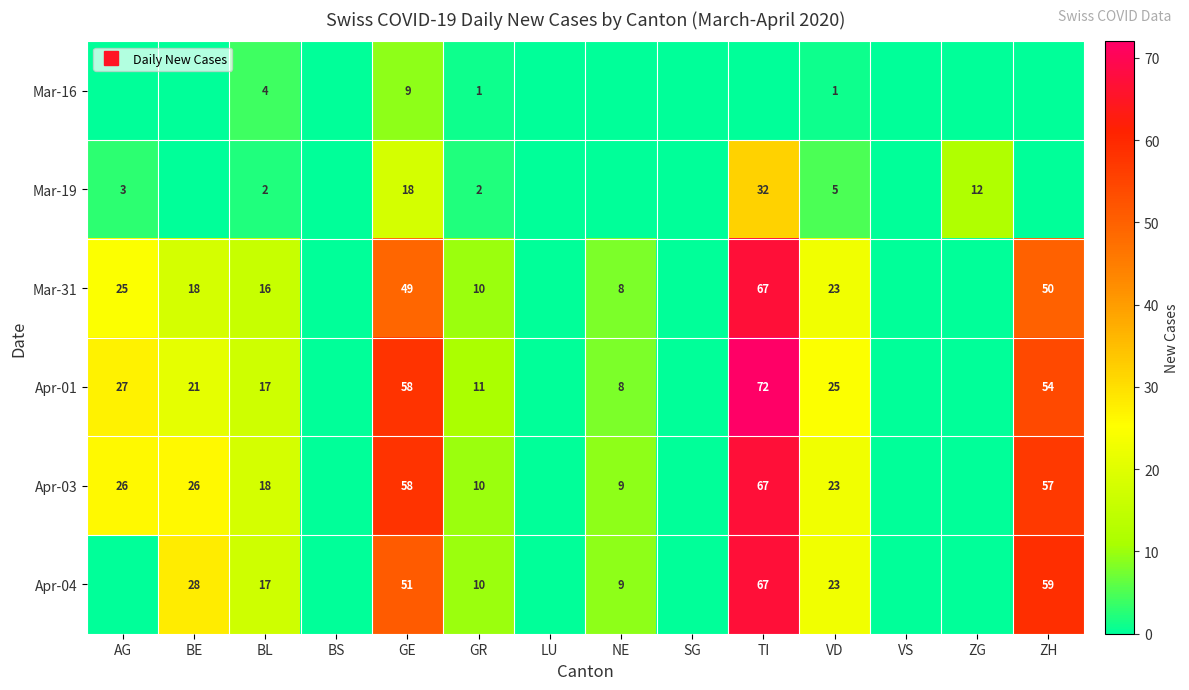

How many positive values does the Mar-16 series have?

4